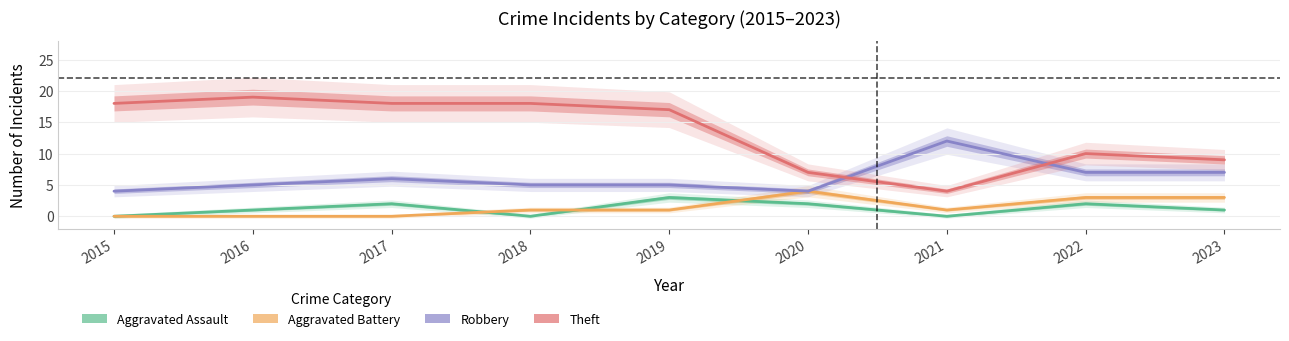

Does the chart display data point markers on the line(s)?

No